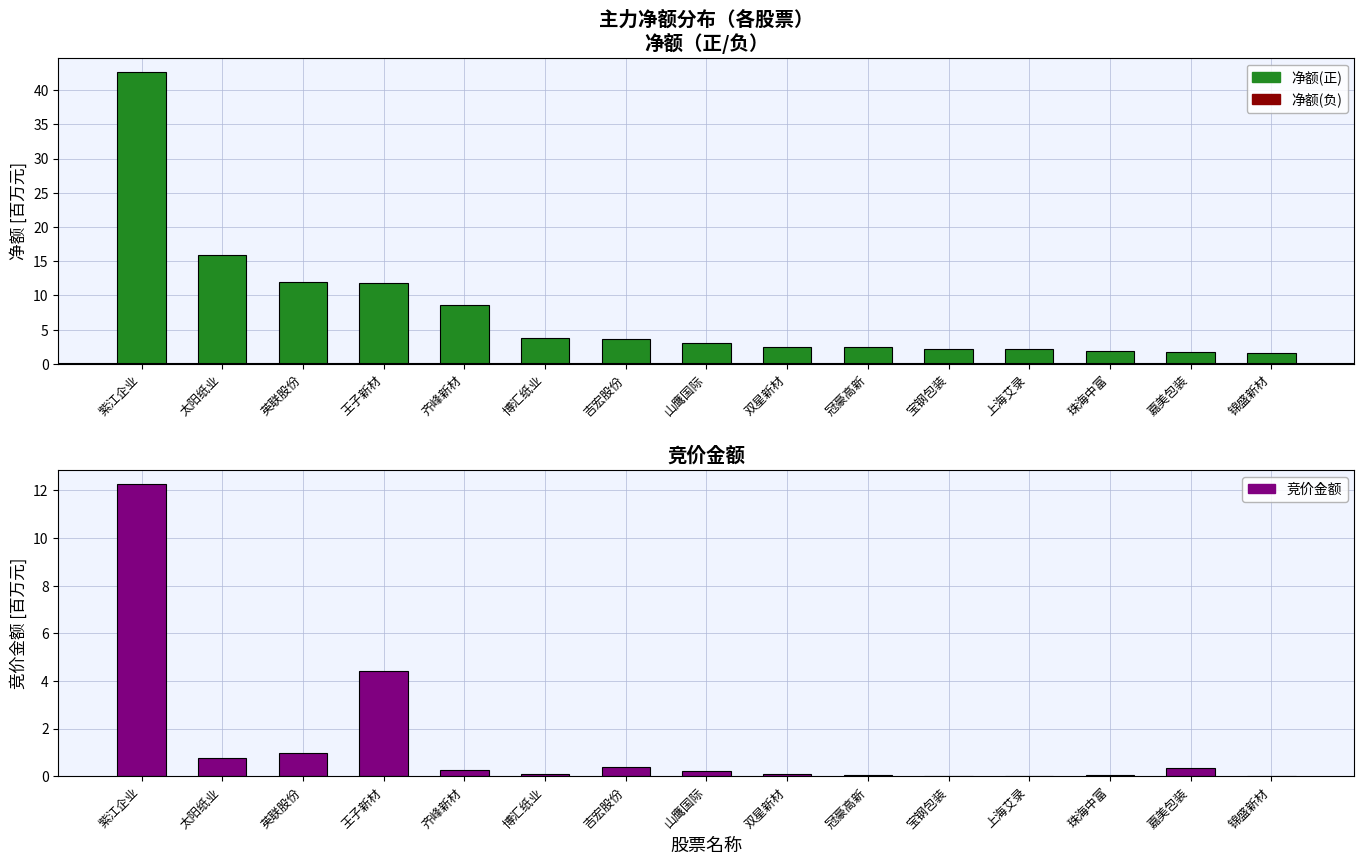

Does the chart contain any negative values?

No